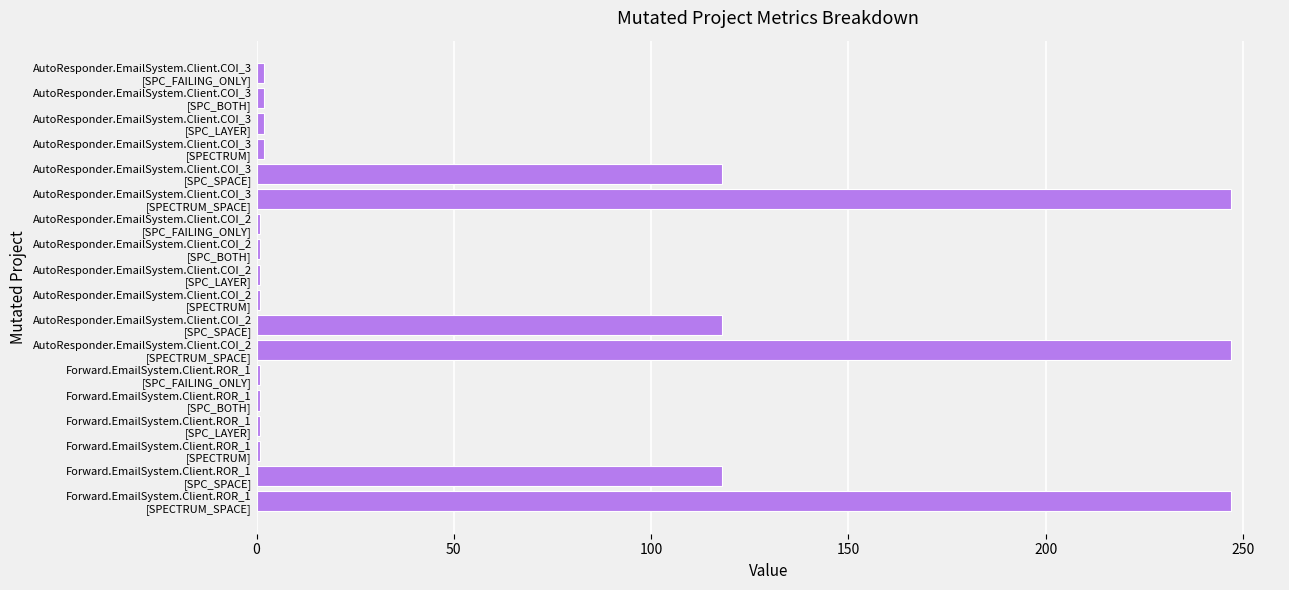

What is the sum of all values?

1111